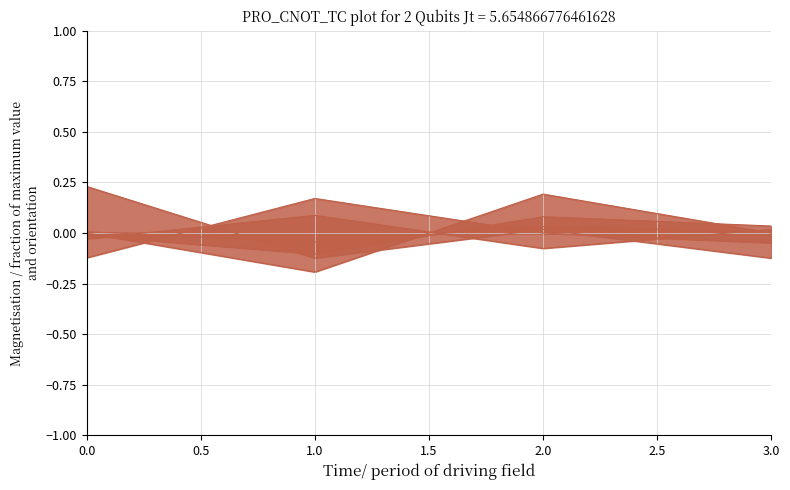

Is it true that line_5 equals 0.1 at 0.0?

False